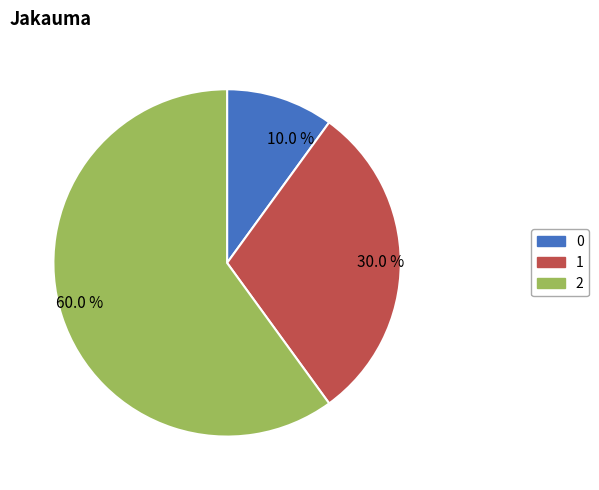

How many slices are in this pie chart?

3